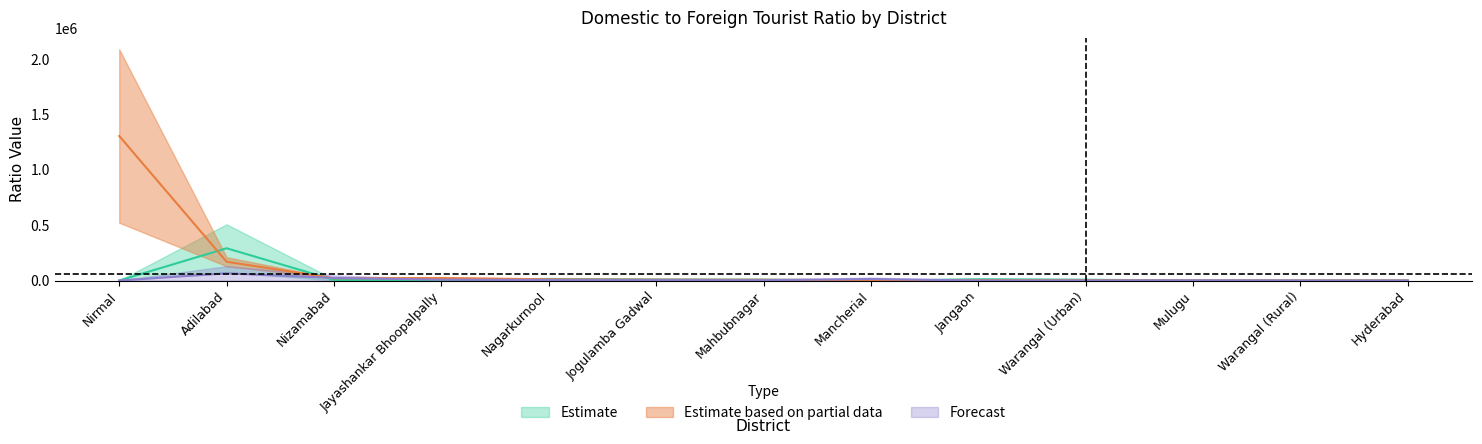

Reading right to left, transcribe all the data shown in this chart.

2016: Hyderabad=126.4	Warangal (Rural)=235.7	Mulugu=0.0	Warangal (Urban)=7059.9	Jangaon=10165.0	Mancherial=0.0	Mahbubnagar=8137.9	Jogulamba Gadwal=9496.5	Nagarkurnool=14412.4	Jayashankar Bhoopalpally=2988.1	Nizamabad=5487.2	Adilabad=291295.1	Nirmal=0.0
2018: Hyderabad=75.8	Warangal (Rural)=58.9	Mulugu=395.6	Warangal (Urban)=2441.3	Jangaon=2541.2	Mancherial=3372.6	Mahbubnagar=6681.2	Jogulamba Gadwal=7467.8	Nagarkurnool=10799.0	Jayashankar Bhoopalpally=22179.1	Nizamabad=20108.1	Adilabad=169581.1	Nirmal=1305414.1
2019: Hyderabad=21.6	Warangal (Rural)=0.0	Mulugu=1582.4	Warangal (Urban)=366.4	Jangaon=0.0	Mancherial=13490.5	Mahbubnagar=2880.5	Jogulamba Gadwal=3403.4	Nagarkurnool=5259.6	Jayashankar Bhoopalpally=7361.4	Nizamabad=23166.5	Adilabad=64657.9	Nirmal=0.0